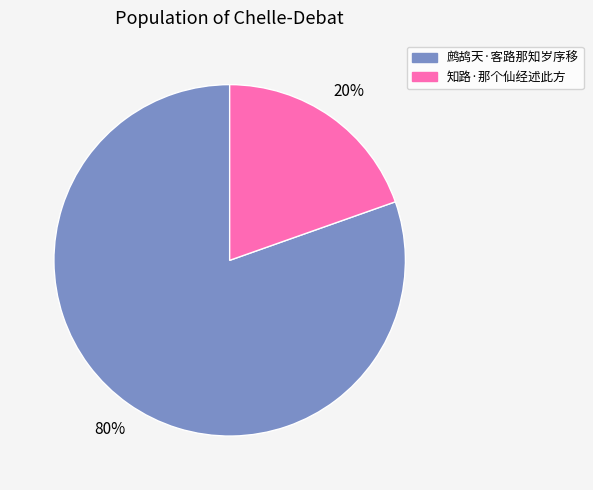

What percentage is the 知路·那个仙经述此方 slice, to the nearest percent?

20%